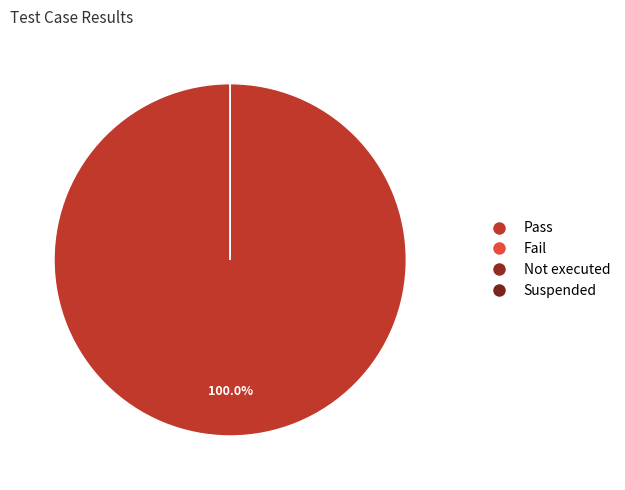

To the nearest percent, what is the difference between the Pass and Suspended slice percentages?

100%